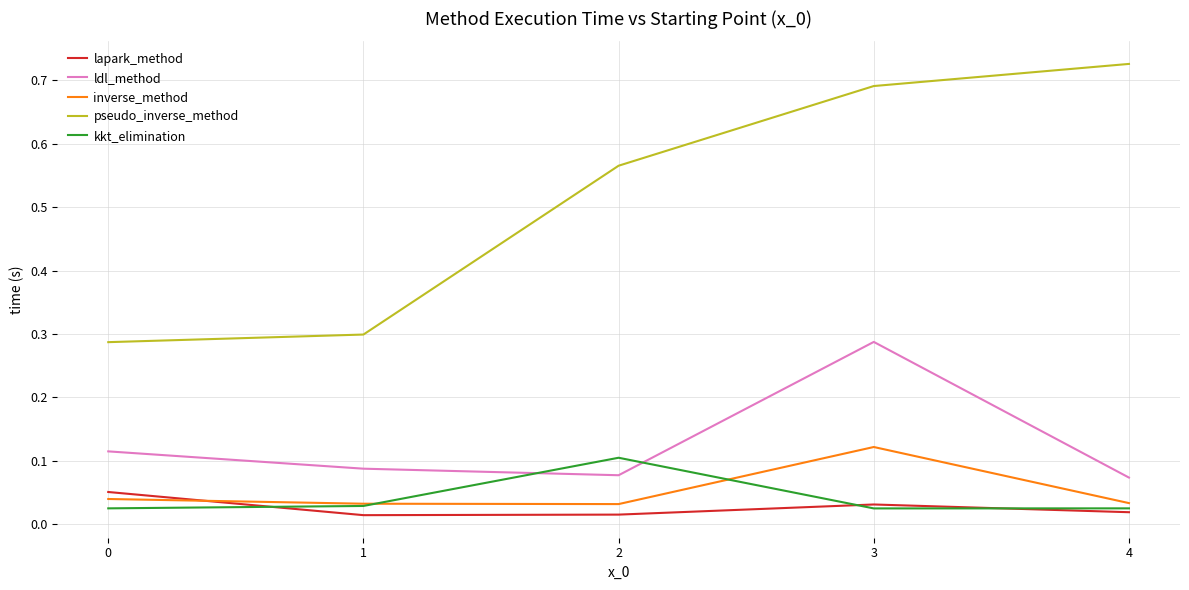

At which label does pseudo_inverse_method reach its peak?

4